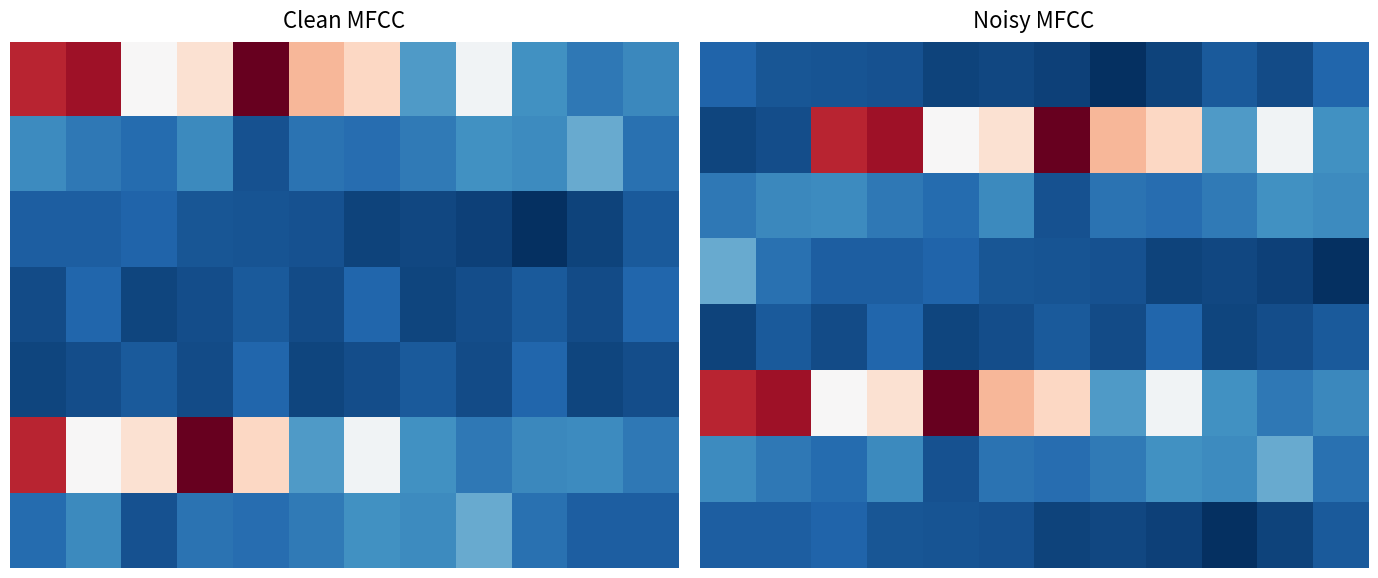

What is the spread (max minus min) of values at 10?

920026